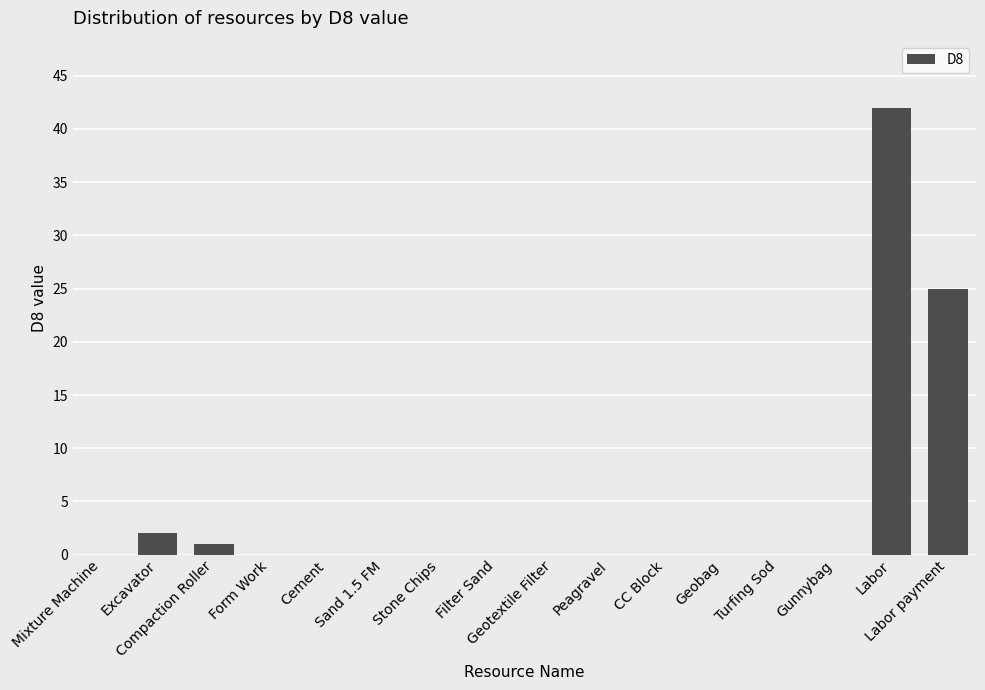

At which label is the value closest to 21?

Labor payment